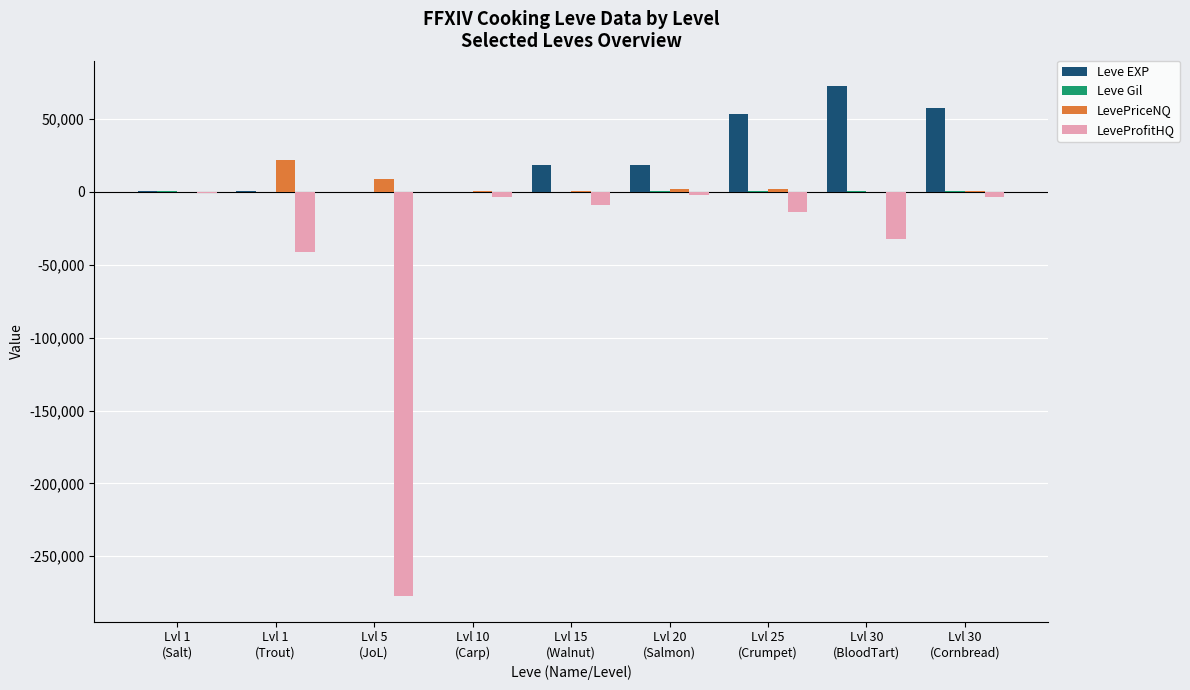

Which series has the largest total across all categories?

Leve EXP